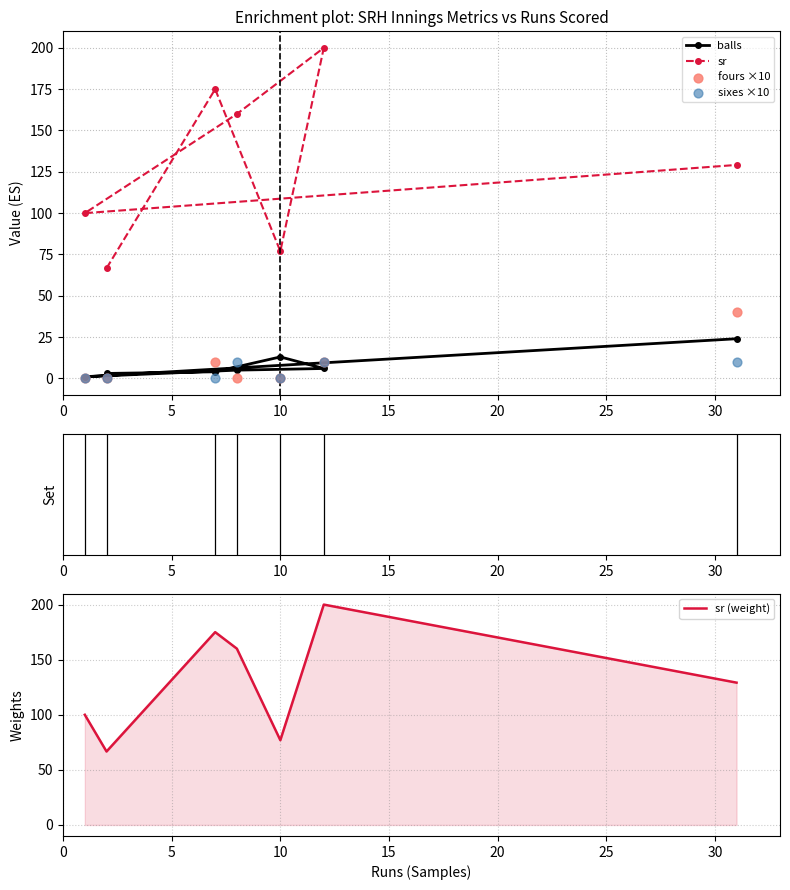

At how many categories does at least one series exceed 32?

7